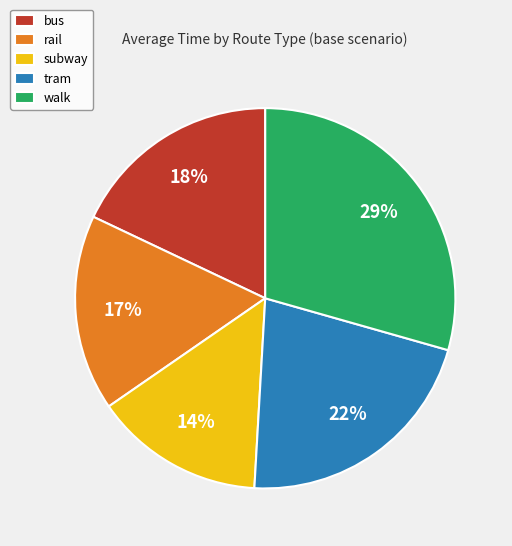

To the nearest percent, what portion does walk represent?

29%